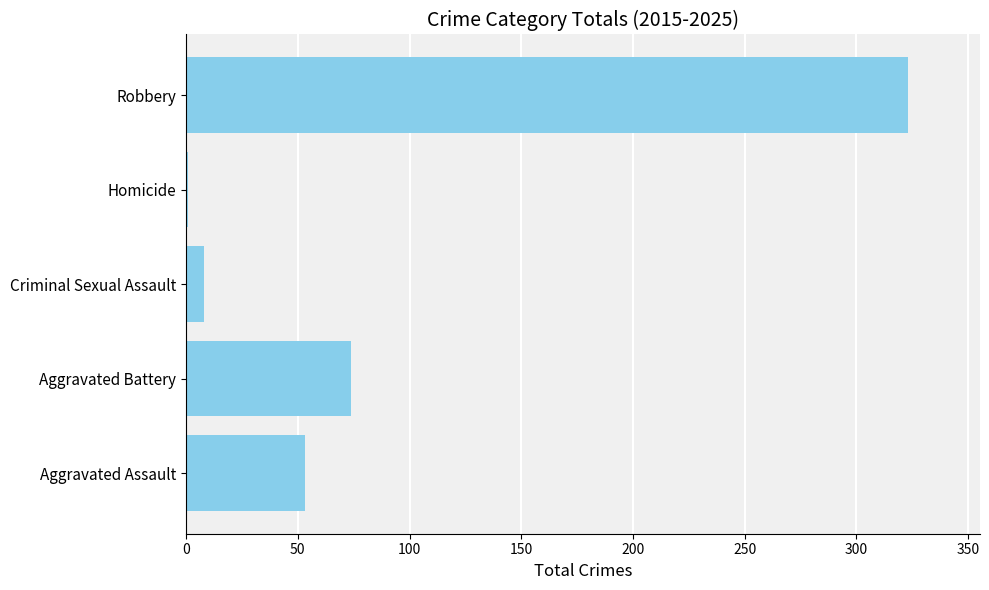

What is the change in value from Criminal Sexual Assault to Robbery?

+315